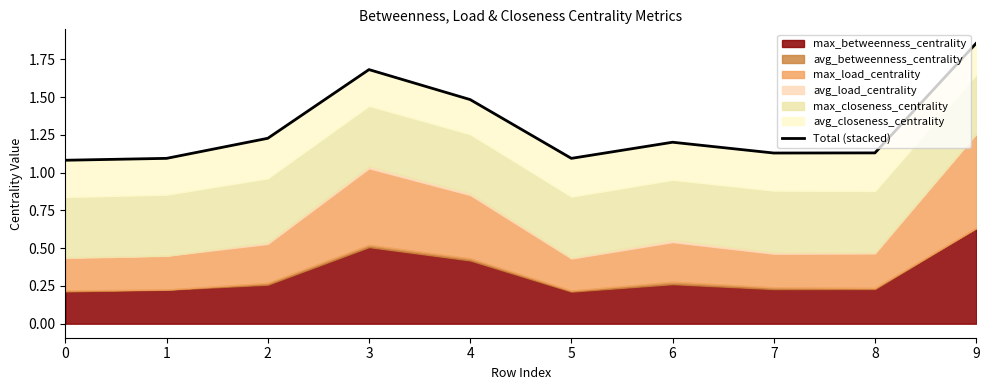

What is the value of the 4th point from the left?

1.7